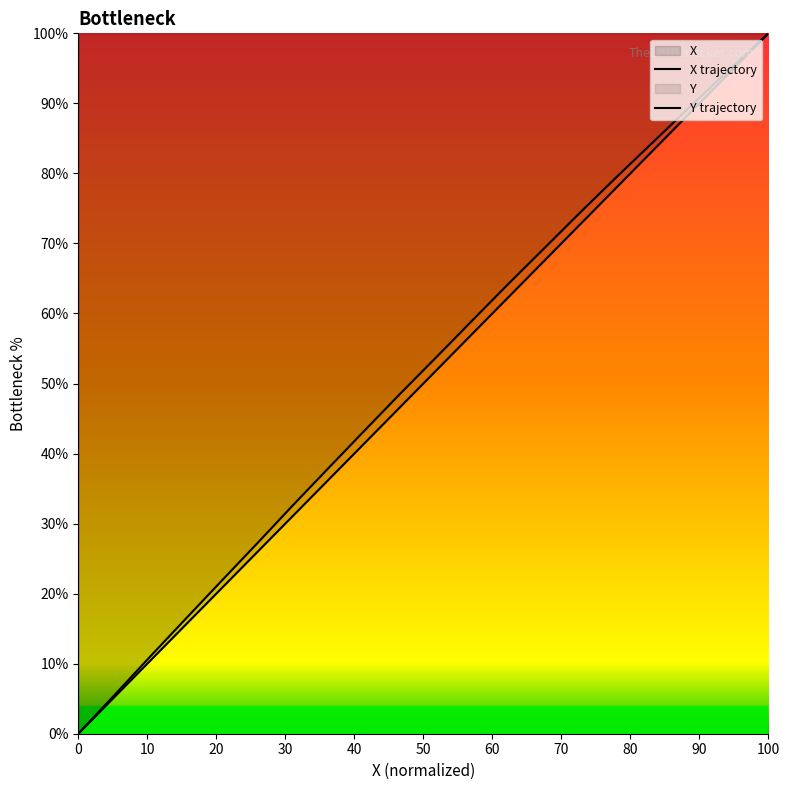

What is the sum of all X values?

992.1